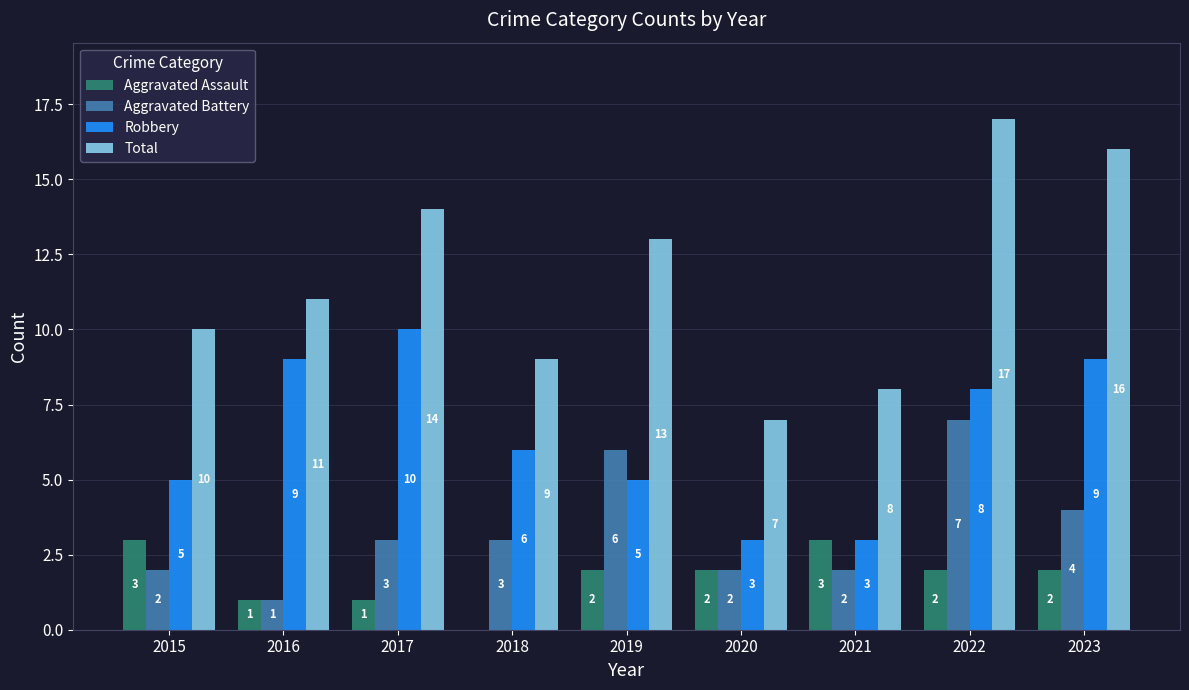

The Robbery series shows 5 at 2019. True or false?

True